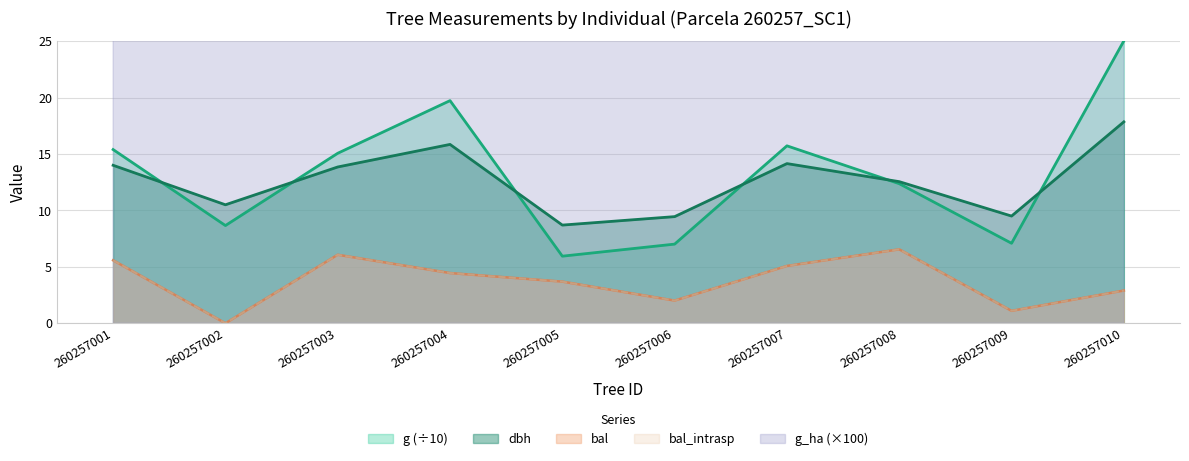

In bal_intrasp, how many points are lower than both neighbors (excluding endpoints)?

3